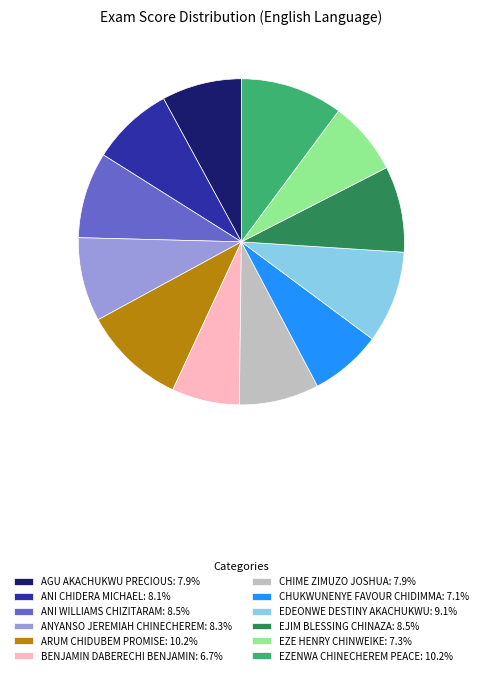

True or false: BENJAMIN DABERECHI BENJAMIN accounts for 7% of the total.

True